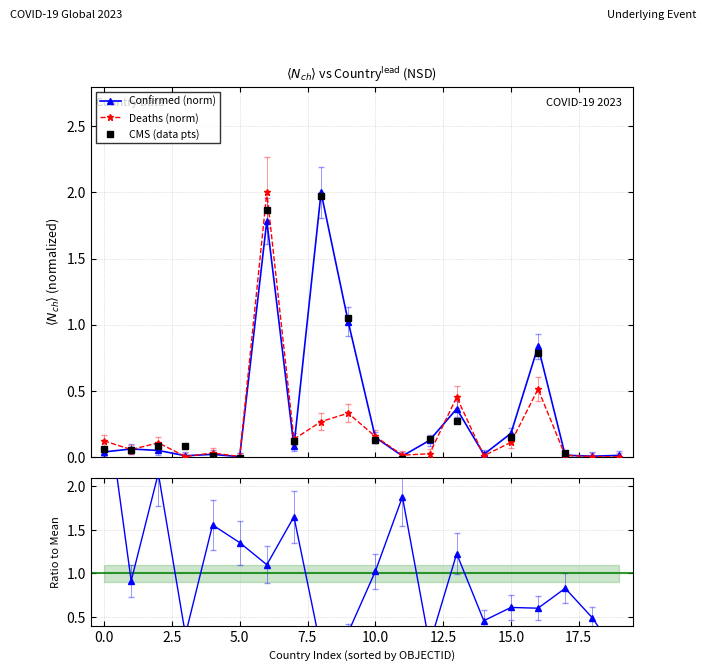

At which label does CMS (data pts) reach its minimum?

14